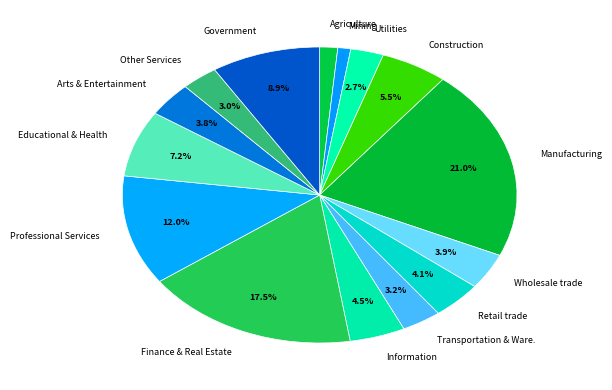

What portion of the pie excludes Arts & Entertainment?

96.2%